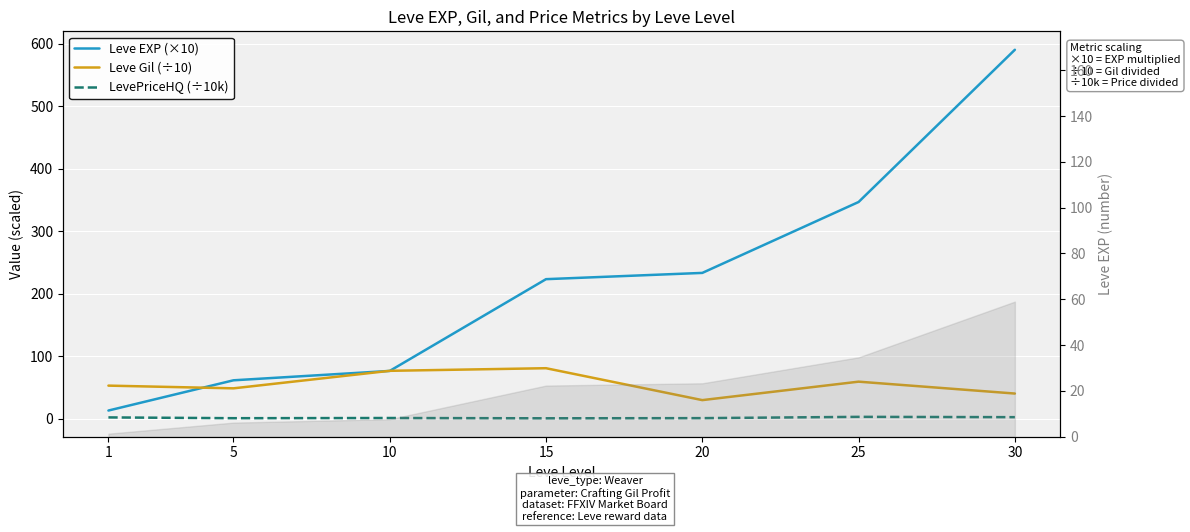

Is it true that Leve EXP (×10) equals 223.3 at 15?

True